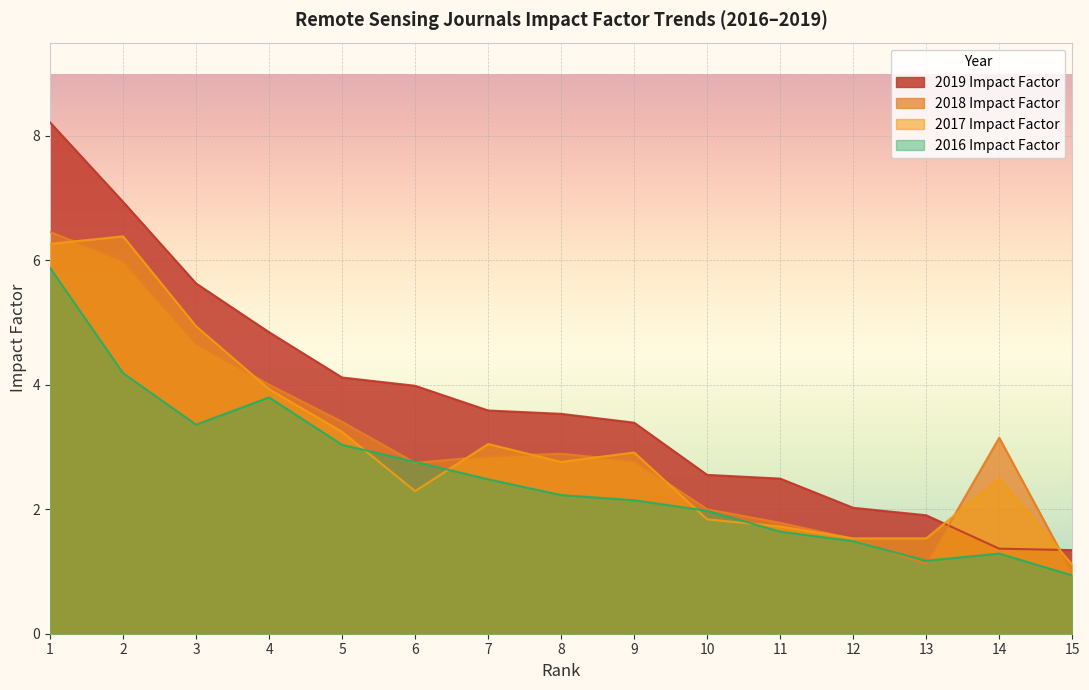

True or false: 2016 Impact Factor and 2019 Impact Factor intersect in this chart.

False